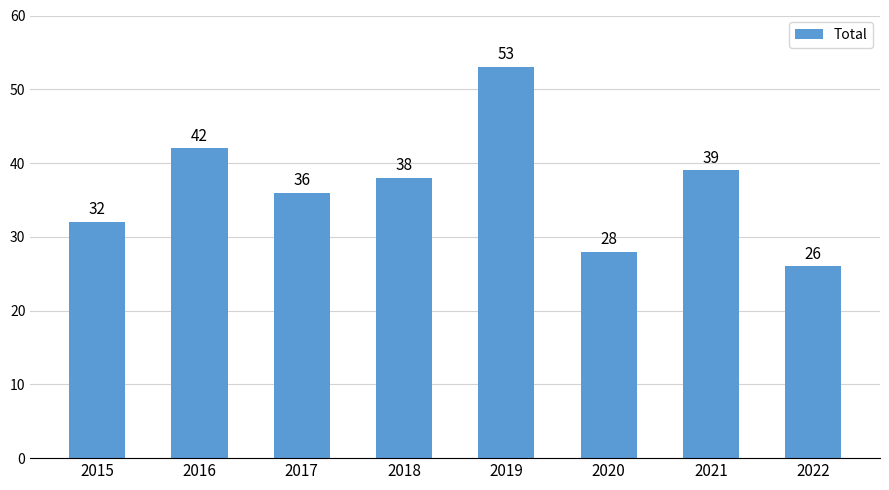

Approximately how many times larger is the value at 2020 compared to 2021?

0.7